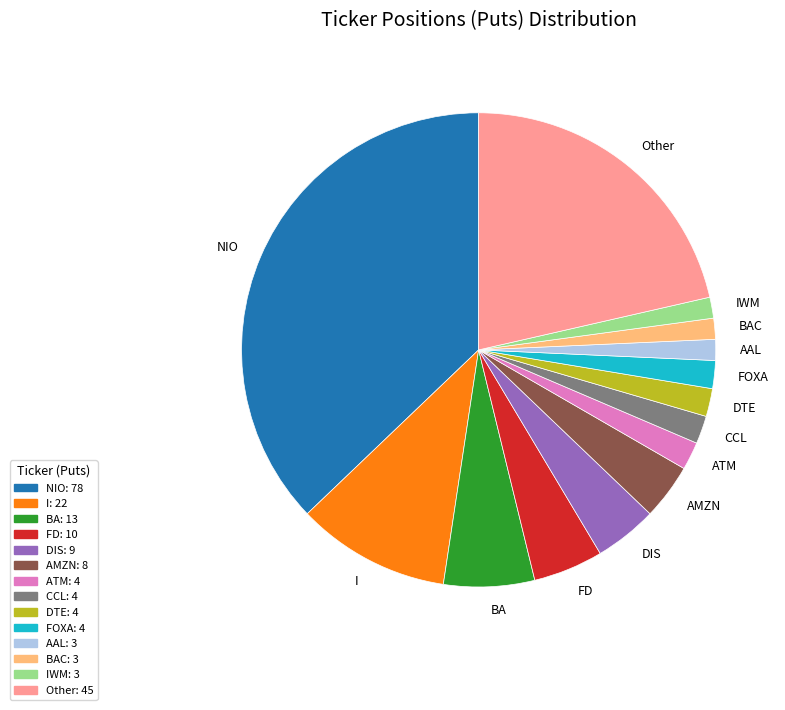

Between BAC and NIO, which is larger?

NIO